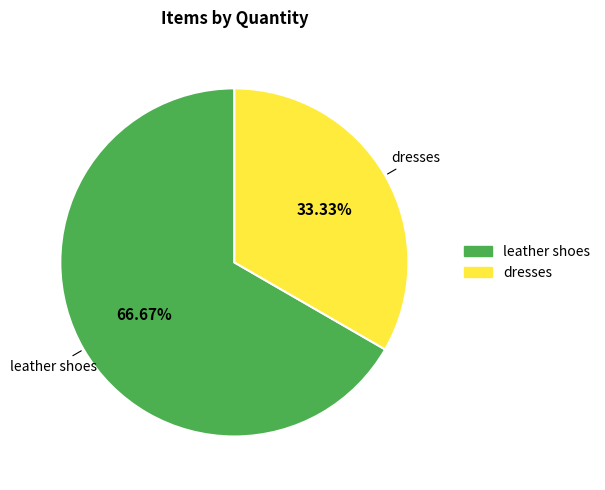

The leather shoes slice represents 67% of the pie. True or false?

True